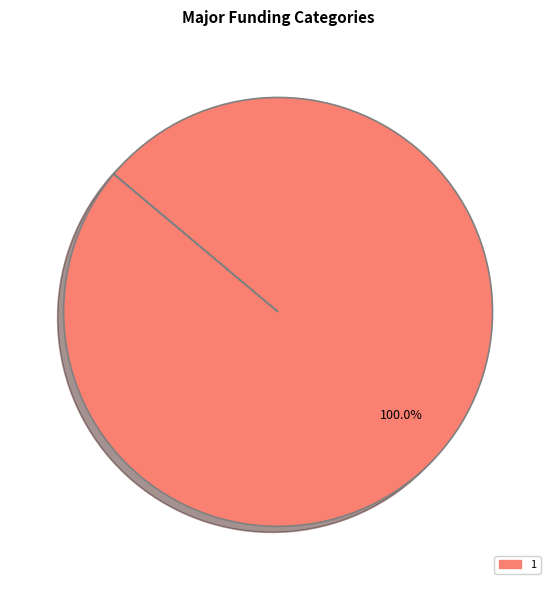

How many slices are in this pie chart?

1